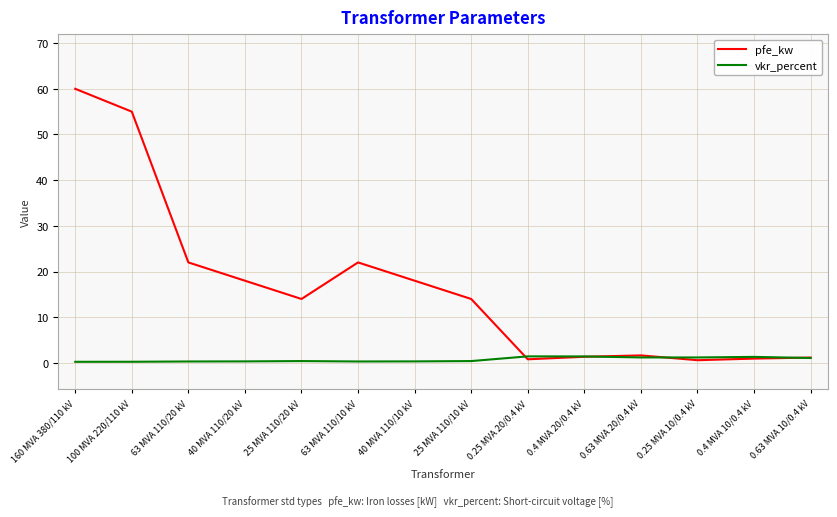

At which category is the sum across all series the highest?

160 MVA 380/110 kV